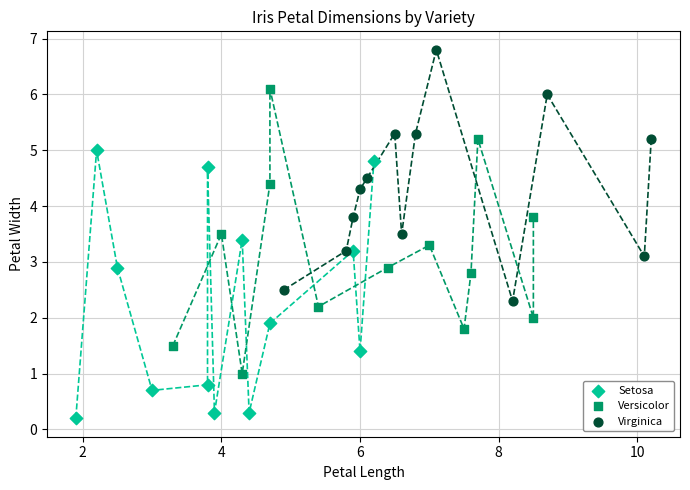

Which series contains the highest Y value?

Virginica